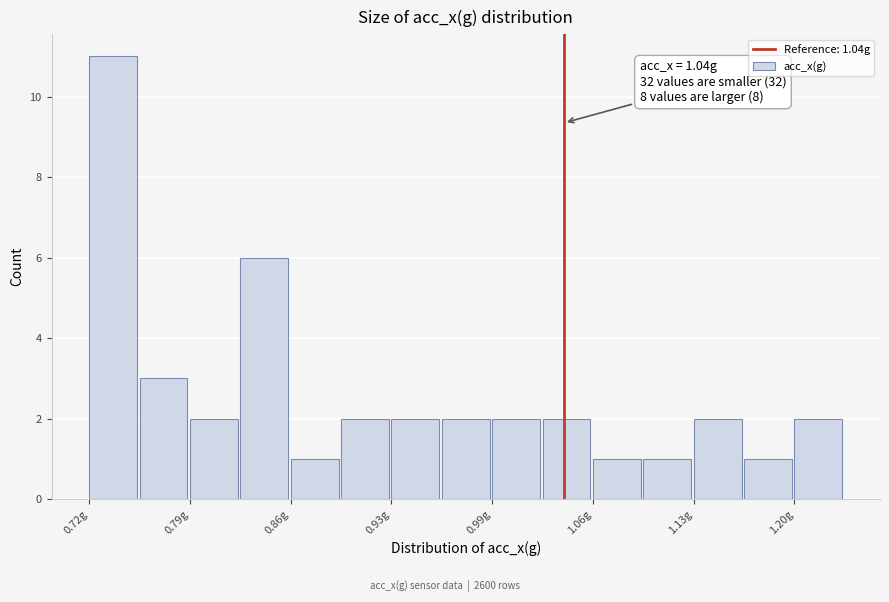

Read against the x-axis, roughly where is the centre of the tallest bar?

0.73